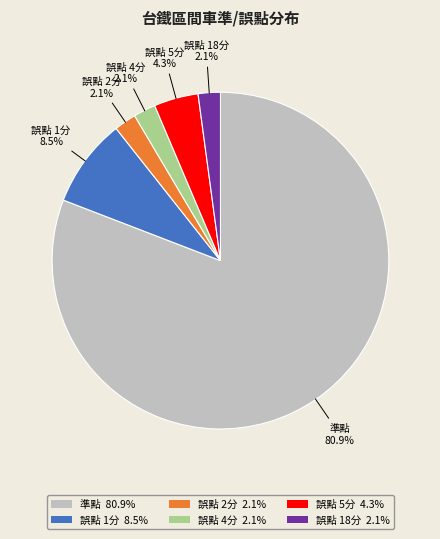

How many slices are in this pie chart?

6